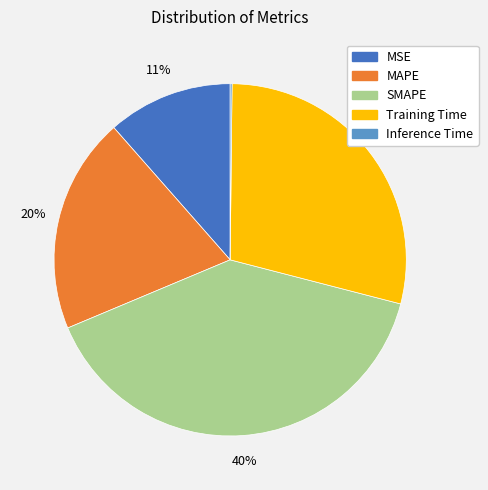

Does SMAPE account for over 50% of the chart?

No